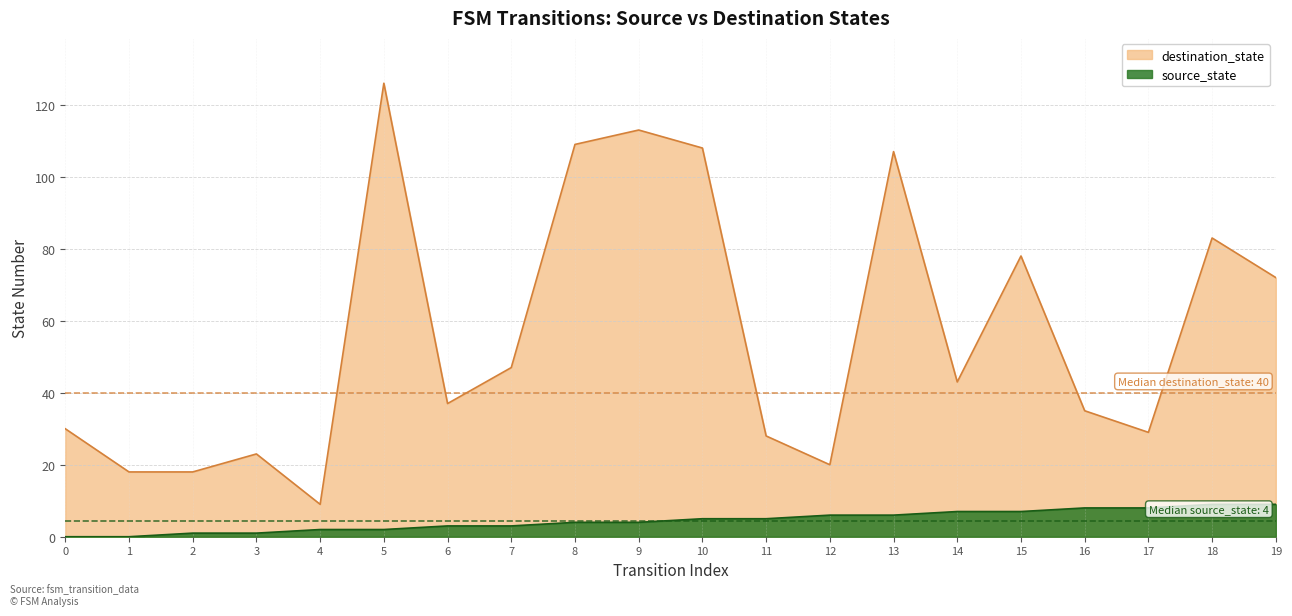

Reading left to right, transcribe all the data shown in this chart.

source_state: 0=0	1=0	2=1	3=1	4=2	5=2	6=3	7=3	8=4	9=4	10=5	11=5	12=6	13=6	14=7	15=7	16=8	17=8	18=9	19=9
destination_state: 0=30	1=18	2=18	3=23	4=9	5=126	6=37	7=47	8=109	9=113	10=108	11=28	12=20	13=107	14=43	15=78	16=35	17=29	18=83	19=72